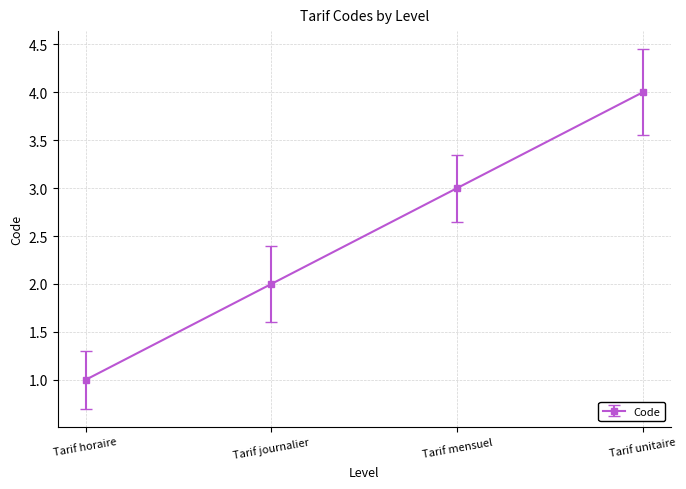

What is the ratio of the value at Tarif horaire to the value at Tarif journalier?

0.5